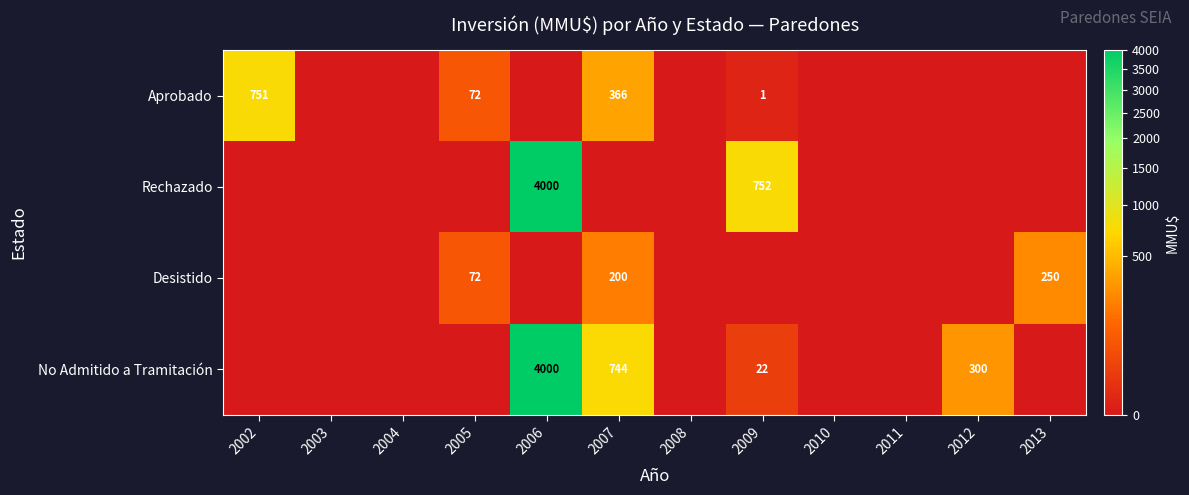

Is it true that No Admitido a Tramitación equals 71 at 2012?

False